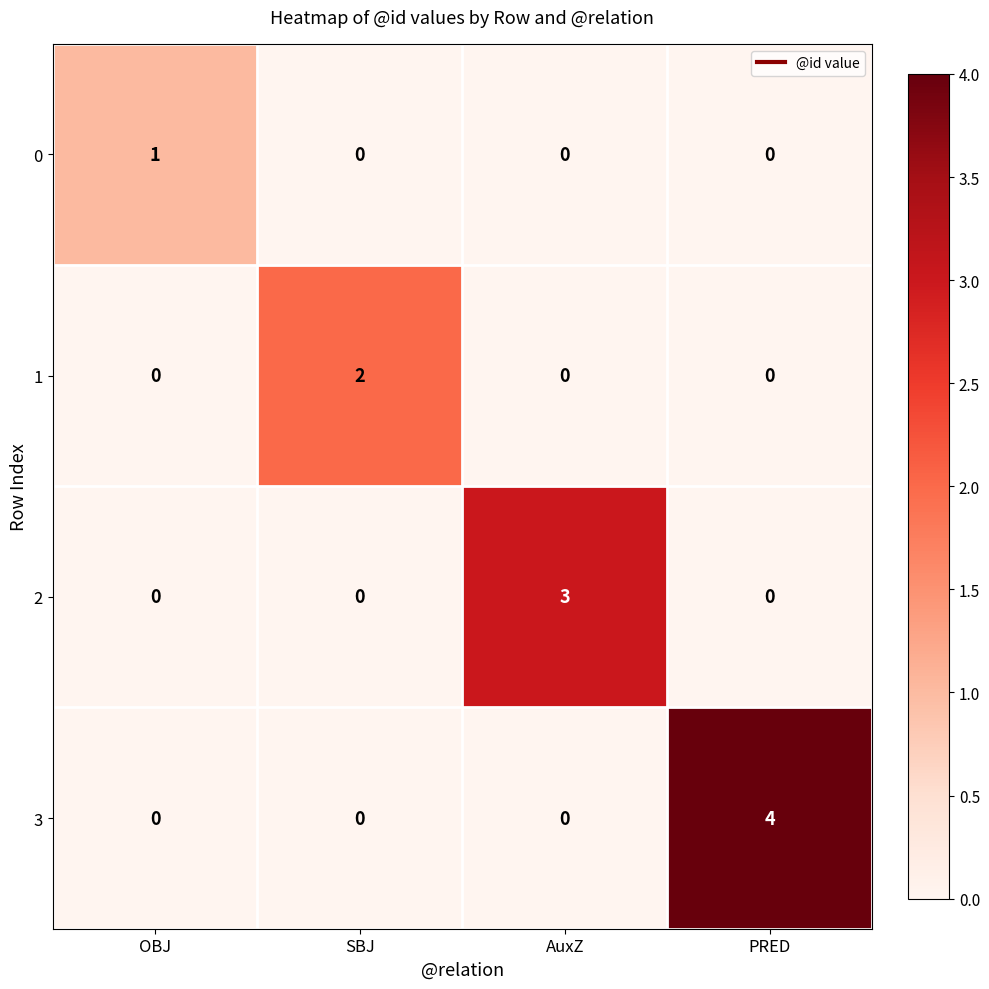

Which series has the largest range (max minus min)?

3